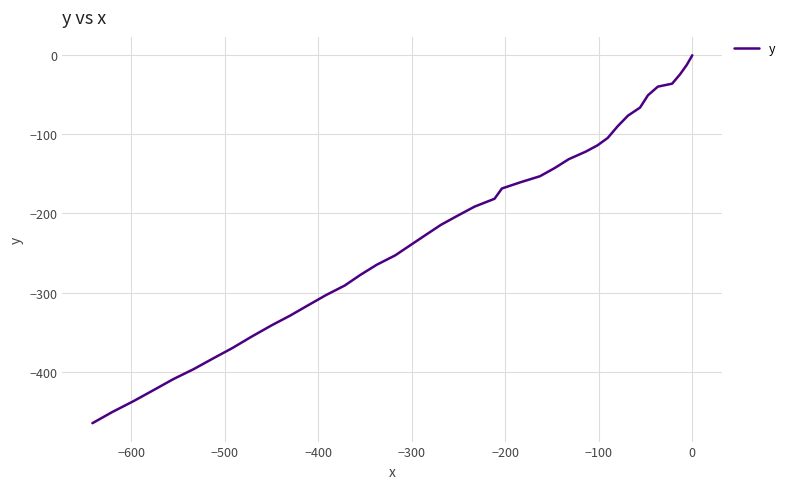

What is the average value?

-220.4